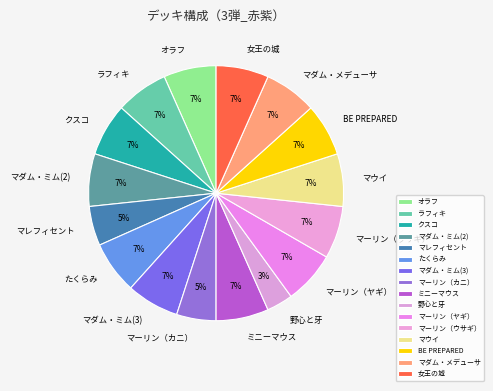

How many segments does this pie chart have?

16